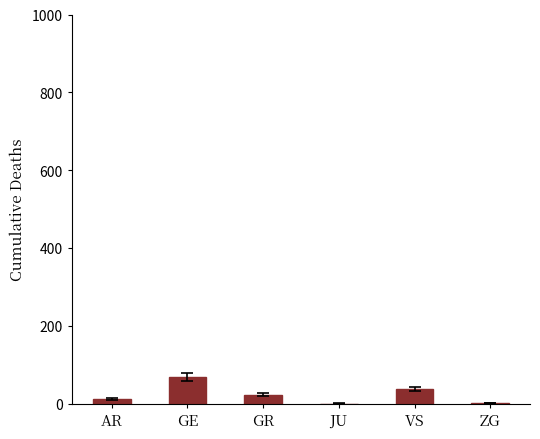

Between ZG and GE, which is larger?

GE